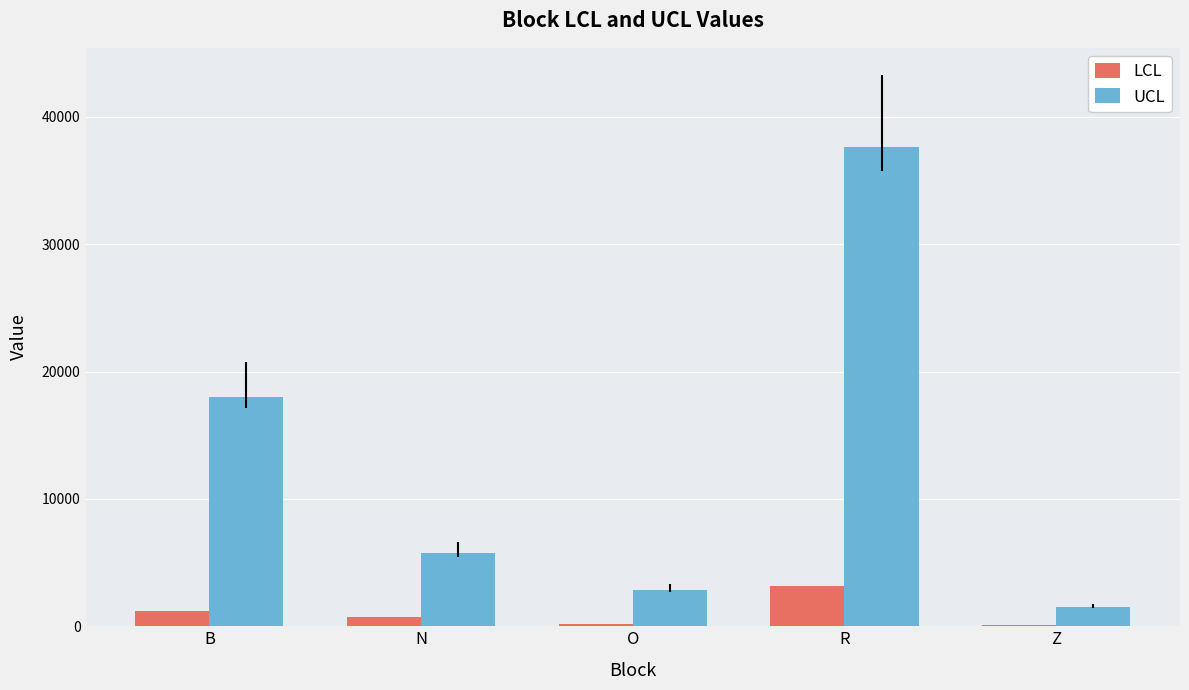

What is the sum of all UCL values?

65813.0